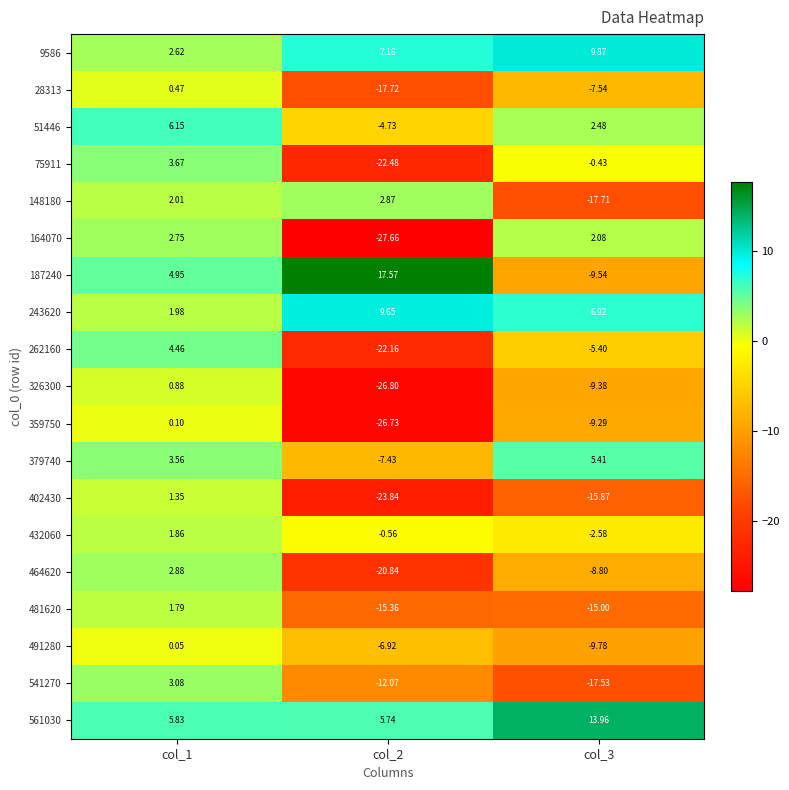

Is the value of 262160 at col_1 greater than the value of 402430 at col_1?

Yes